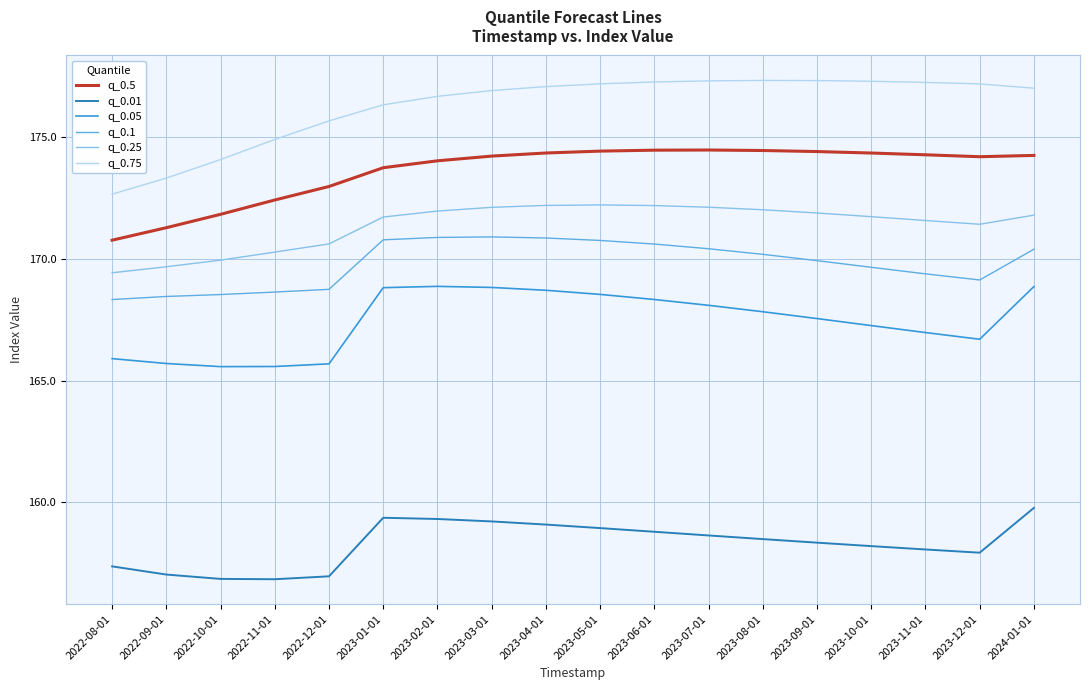

Which series has the widest spread of values?

q_0.75